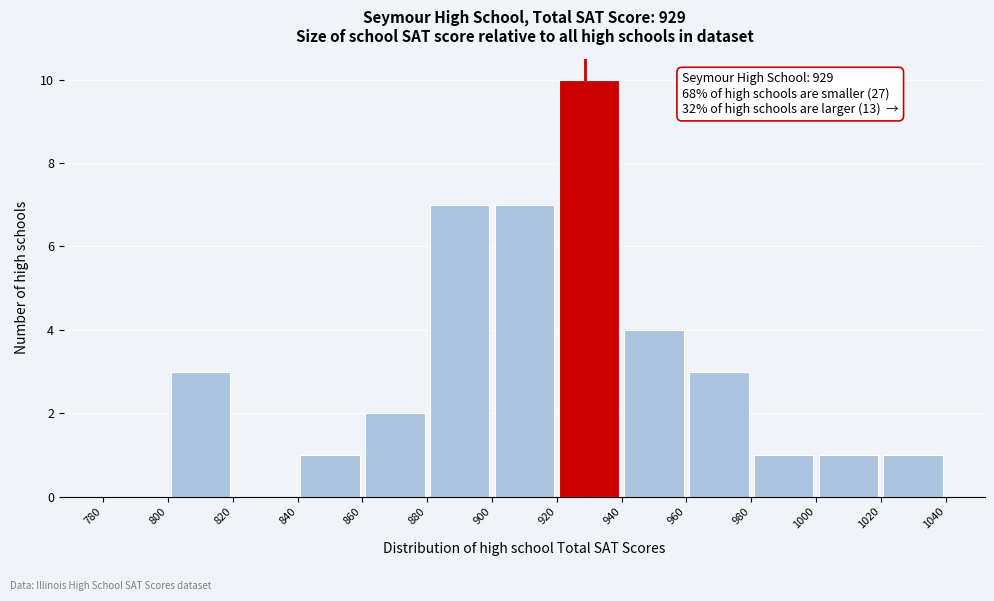

Which range on the x-axis has the tallest bar?

920 to 940